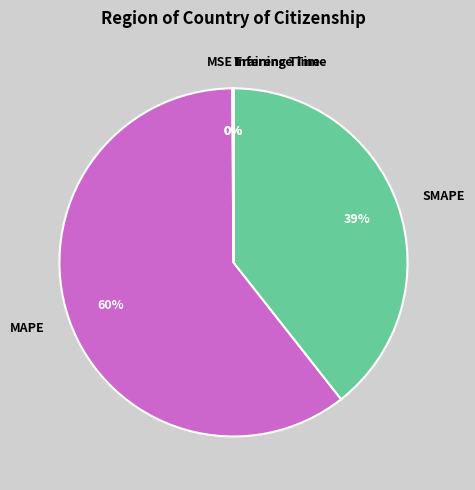

True or false: SMAPE accounts for 39% of the total.

True